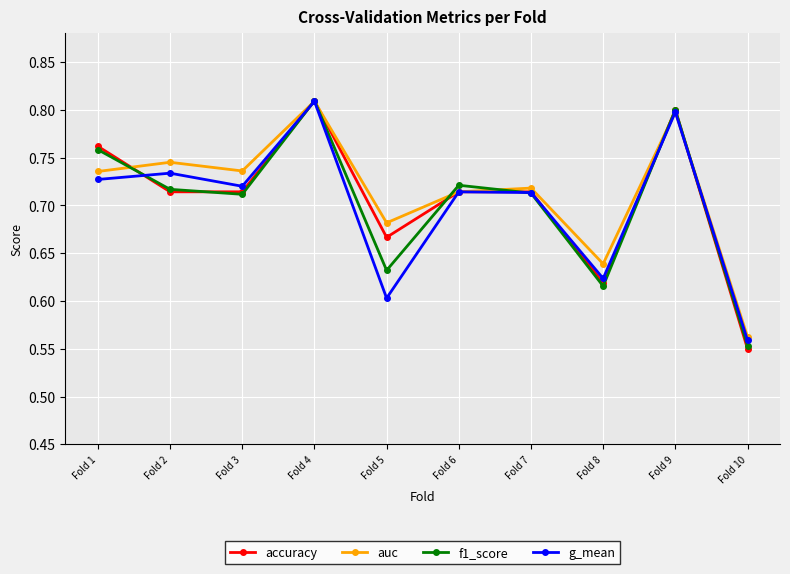

Is the value of accuracy at Fold 5 greater than the value of g_mean at Fold 9?

No